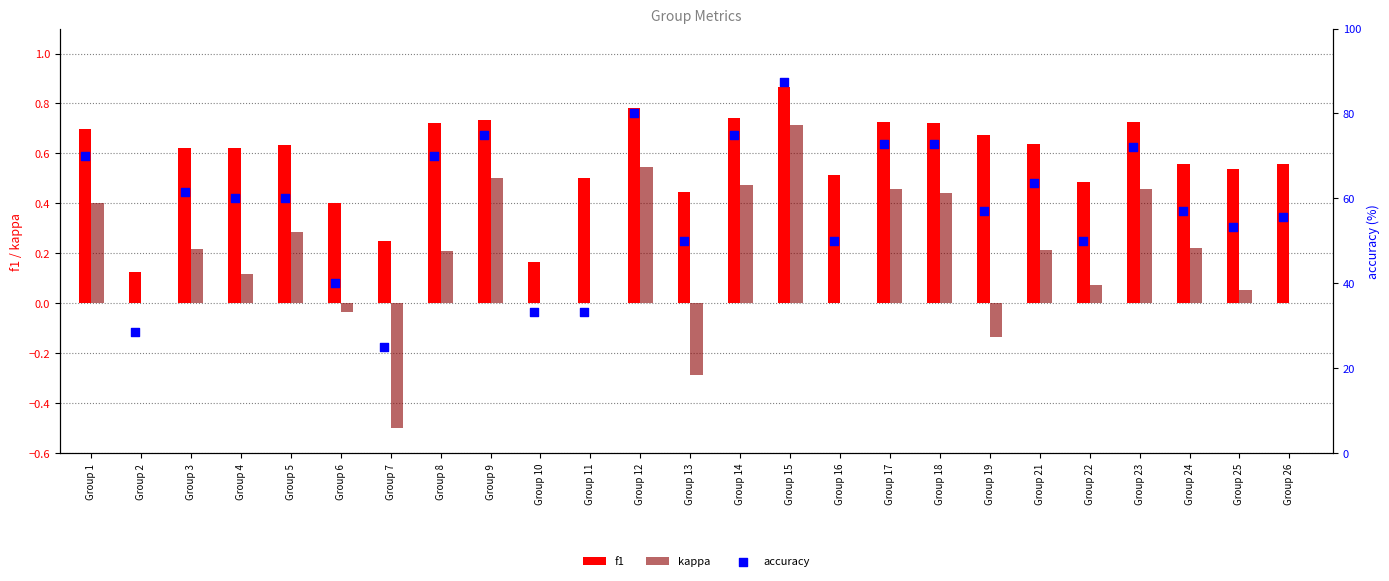

Is the value of kappa at Group 6 greater than the value of f1 at Group 15?

No